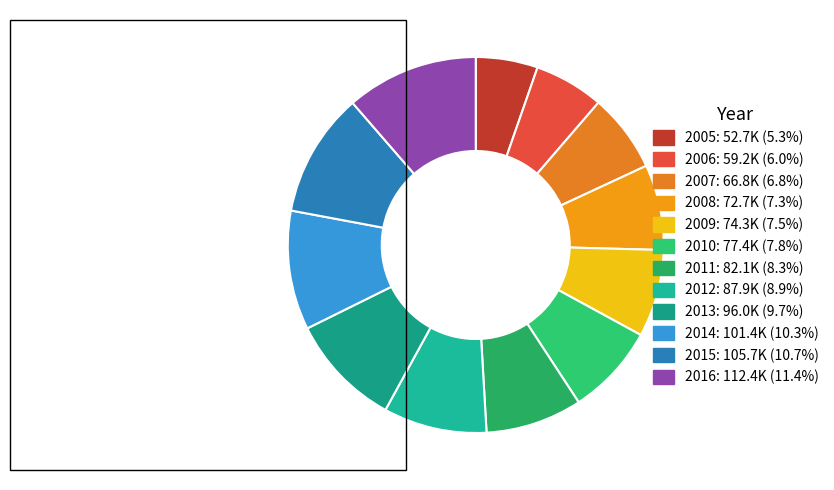

Is it true that 2005 is 14% of the pie?

False